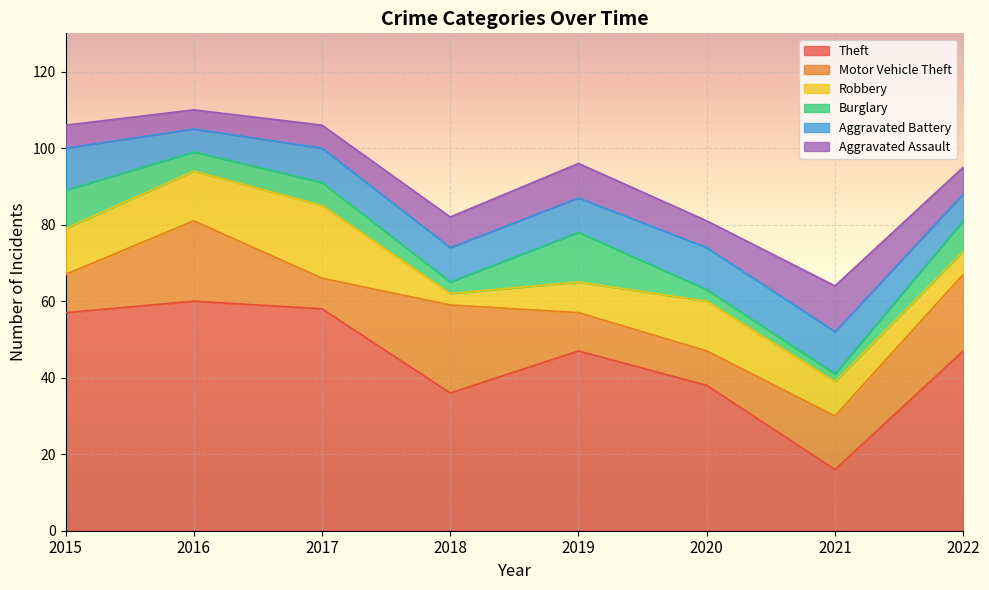

What are all the series names shown in the legend?

Theft, Motor Vehicle Theft, Robbery, Burglary, Aggravated Battery, Aggravated Assault